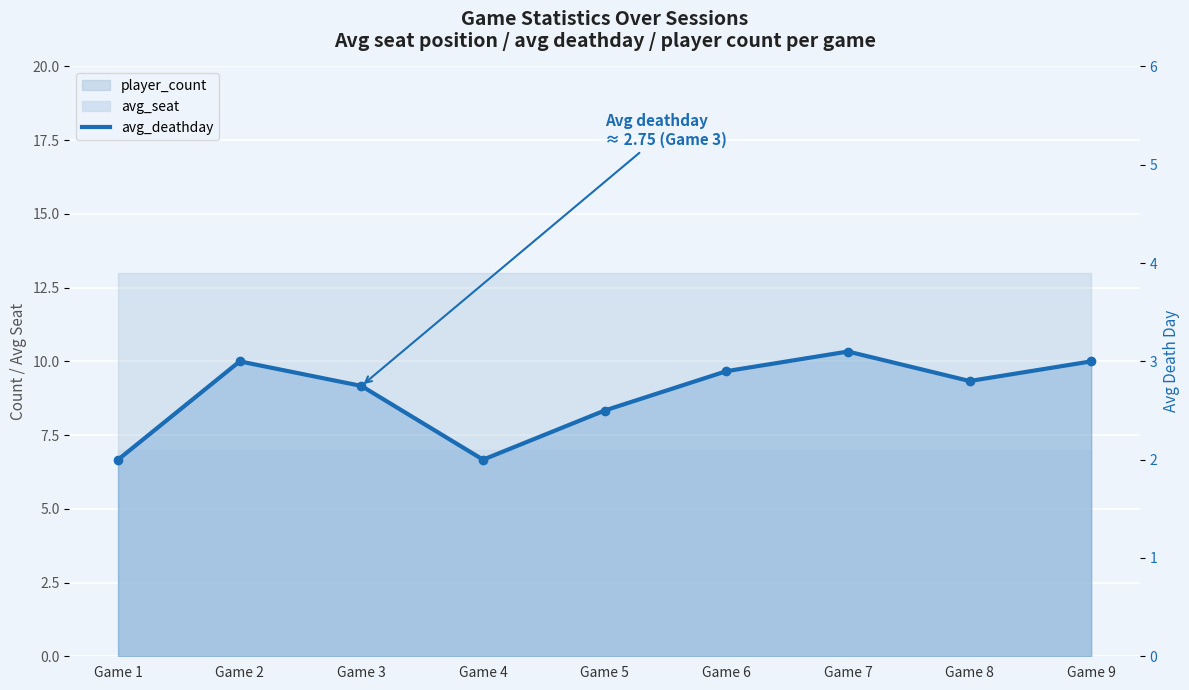

Which category has the lowest value across all series?

Game 1